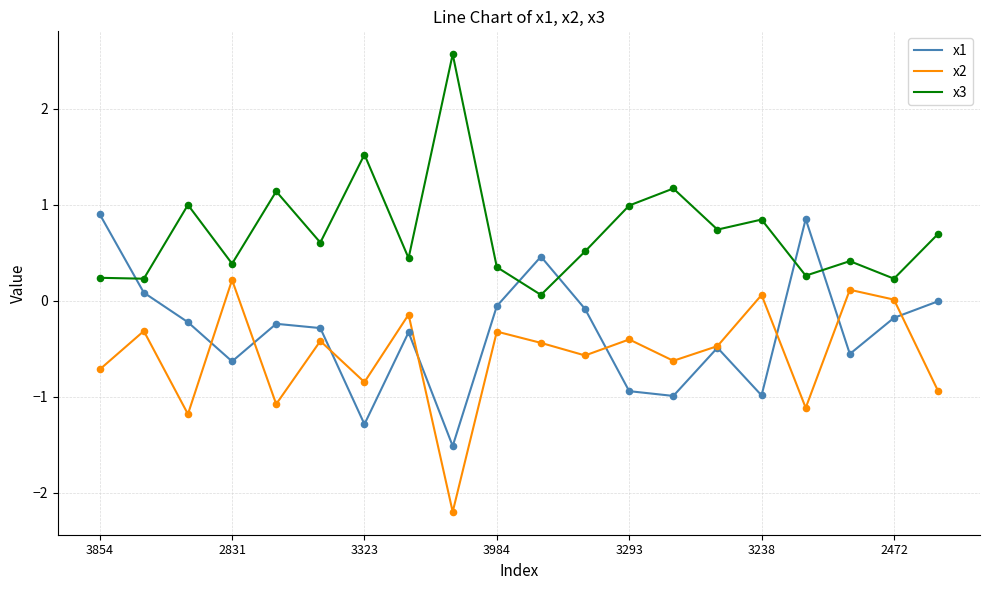

Which series has the largest total across all categories?

x3